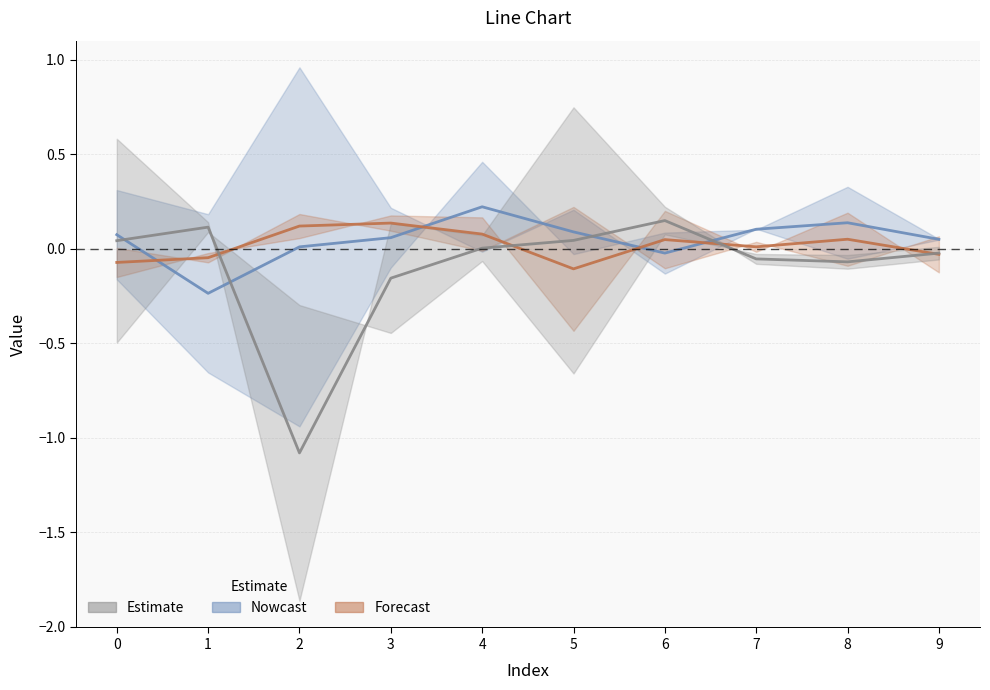

What is the difference between the highest and lowest values at 8?

0.2